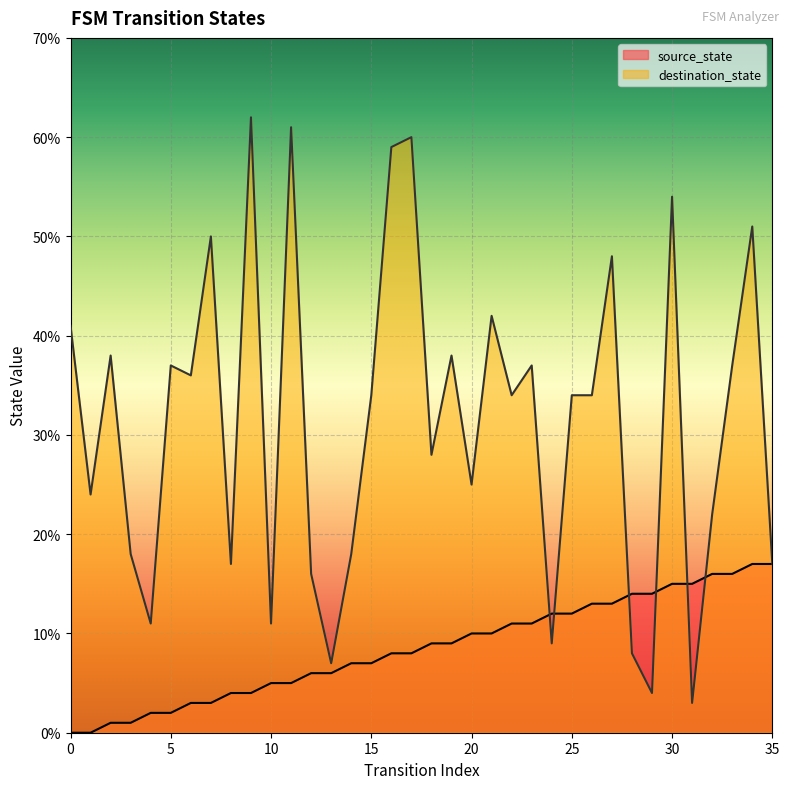

What are all the series names shown in the legend?

source_state, destination_state